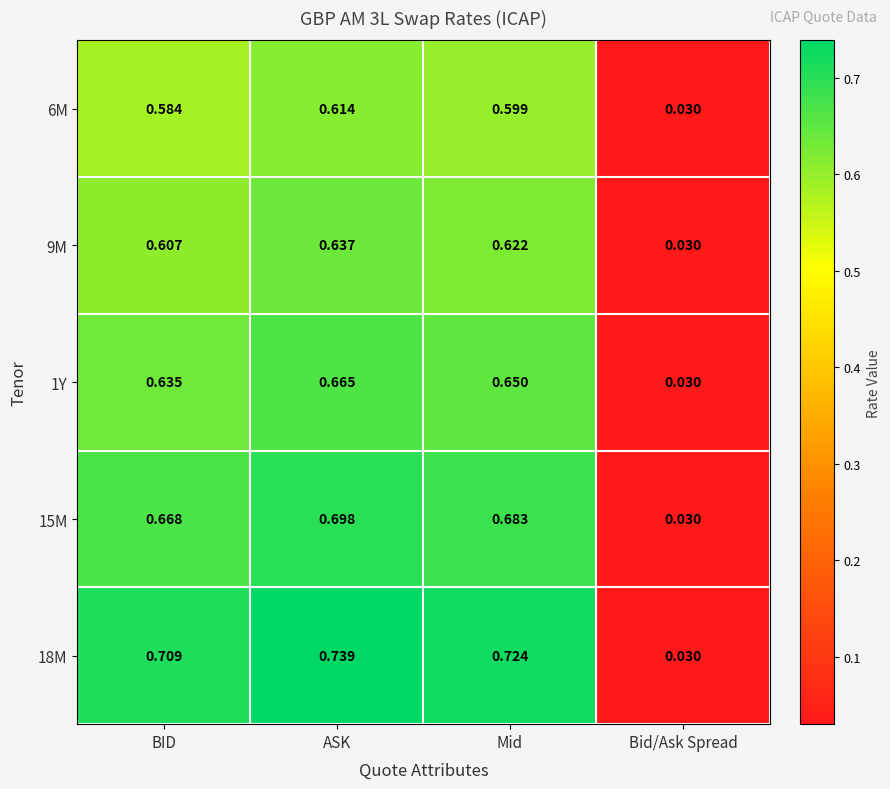

At which category does the chart reach its minimum across all series?

Bid/Ask Spread